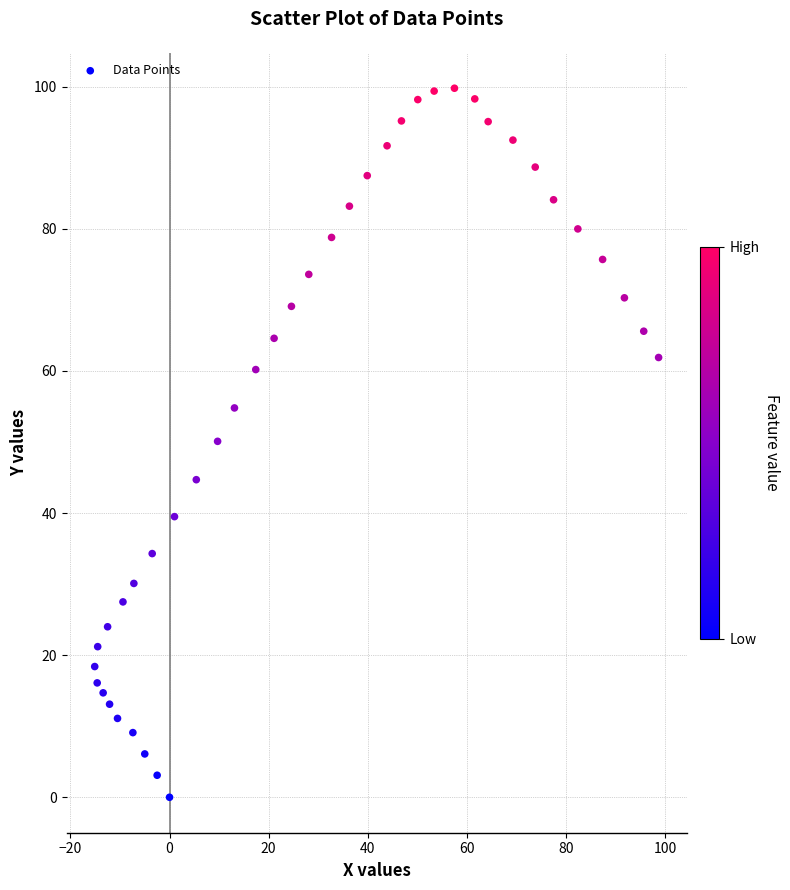

What Y value in the scatter plot is closest to 49?

50.1